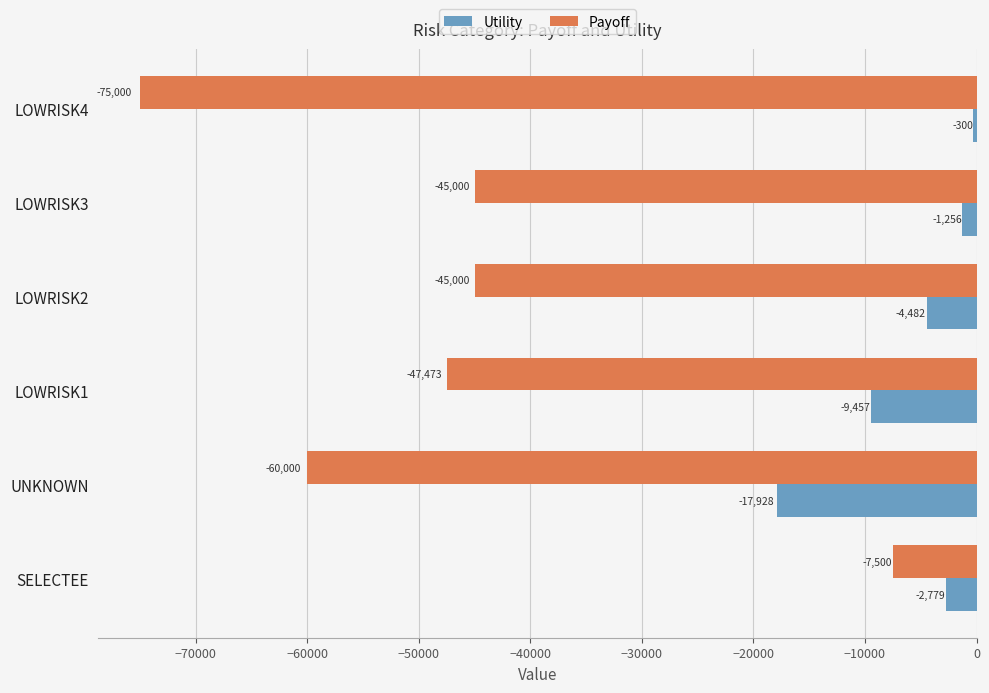

Rank the categories by Utility value from highest to lowest.

LOWRISK4, LOWRISK3, SELECTEE, LOWRISK2, LOWRISK1, UNKNOWN